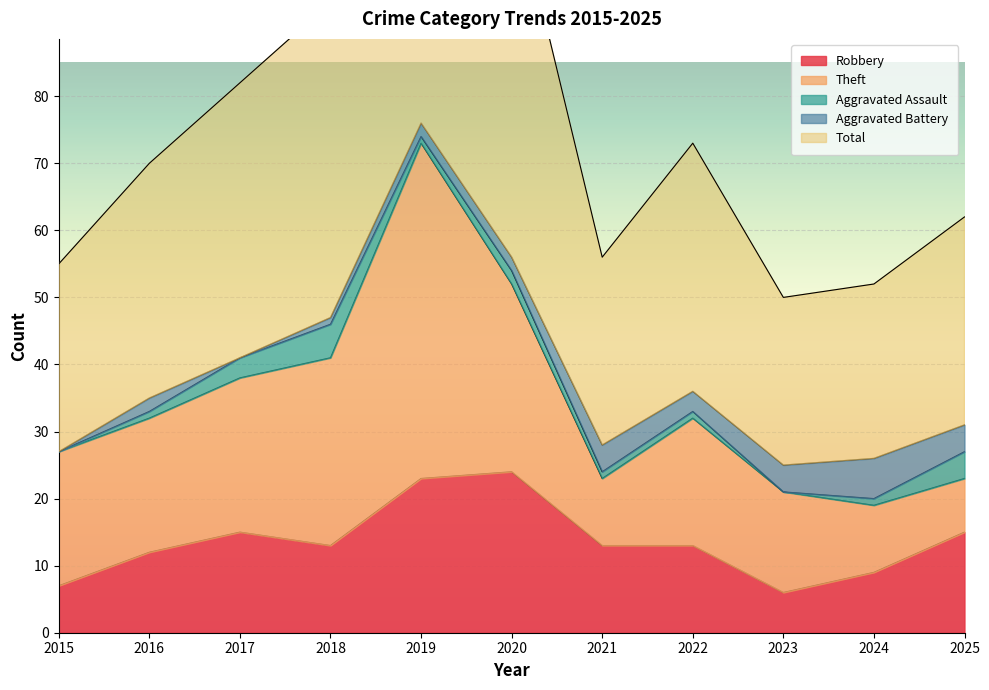

Where do Robbery and Theft first cross each other?

2020 and 2021